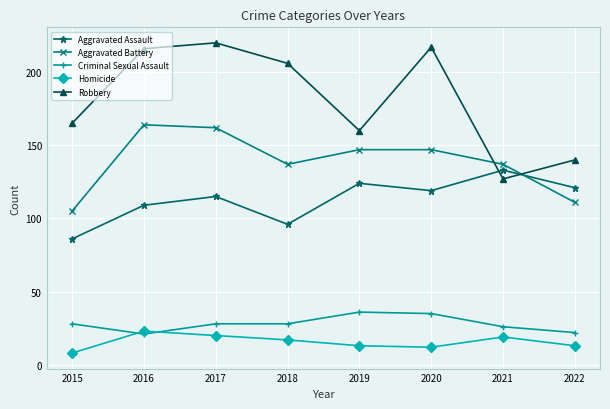

At which label does Aggravated Battery first exceed 147?

2016